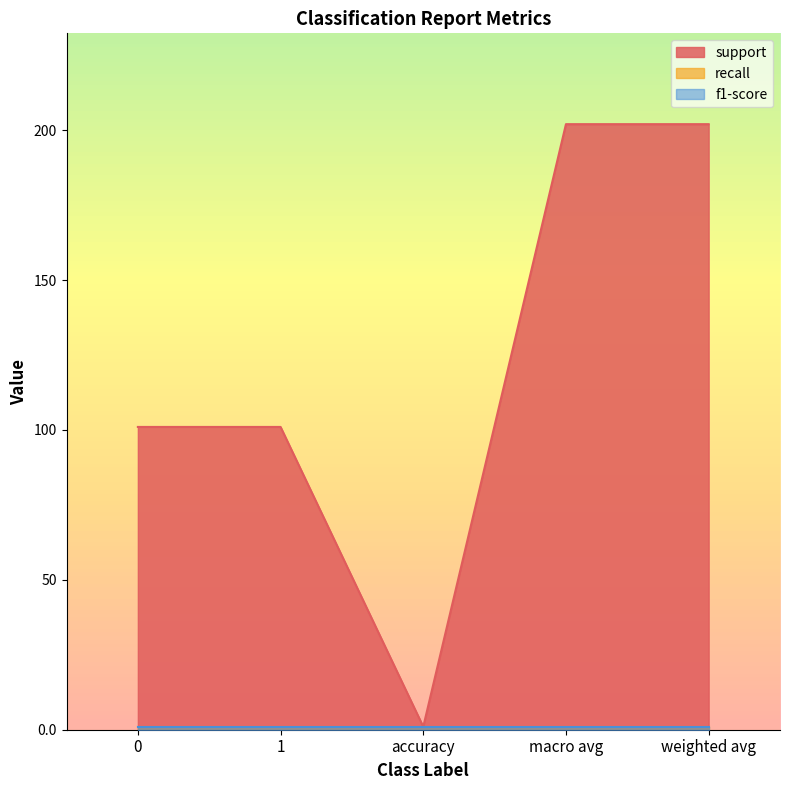

What is the difference between the highest and lowest values at weighted avg?

201